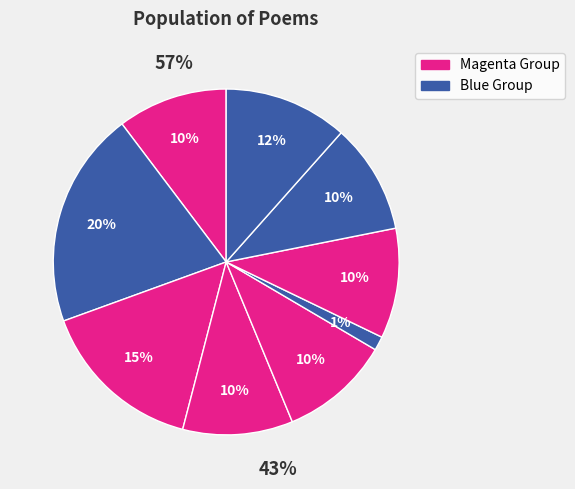

Does 上元后二日雪霁得月江舟漫兴 其三 account for over 50% of the chart?

No